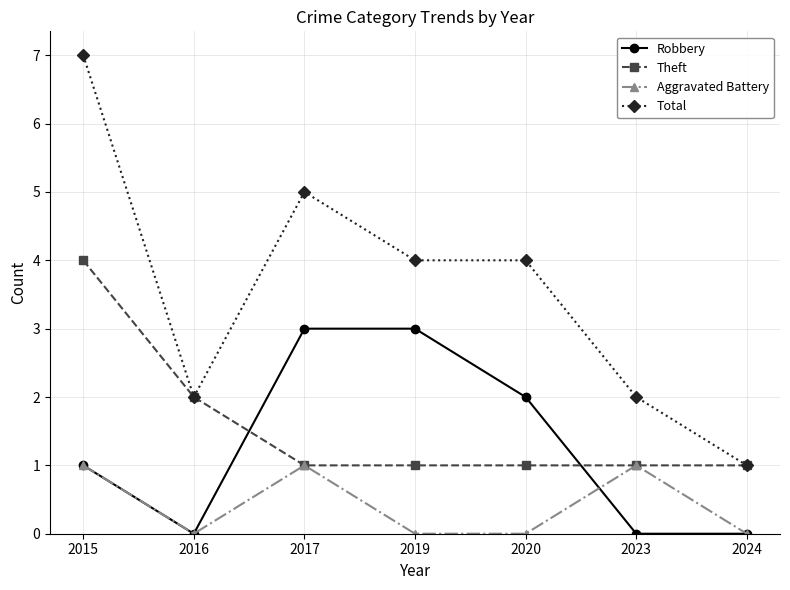

What is the greatest value displayed?

7